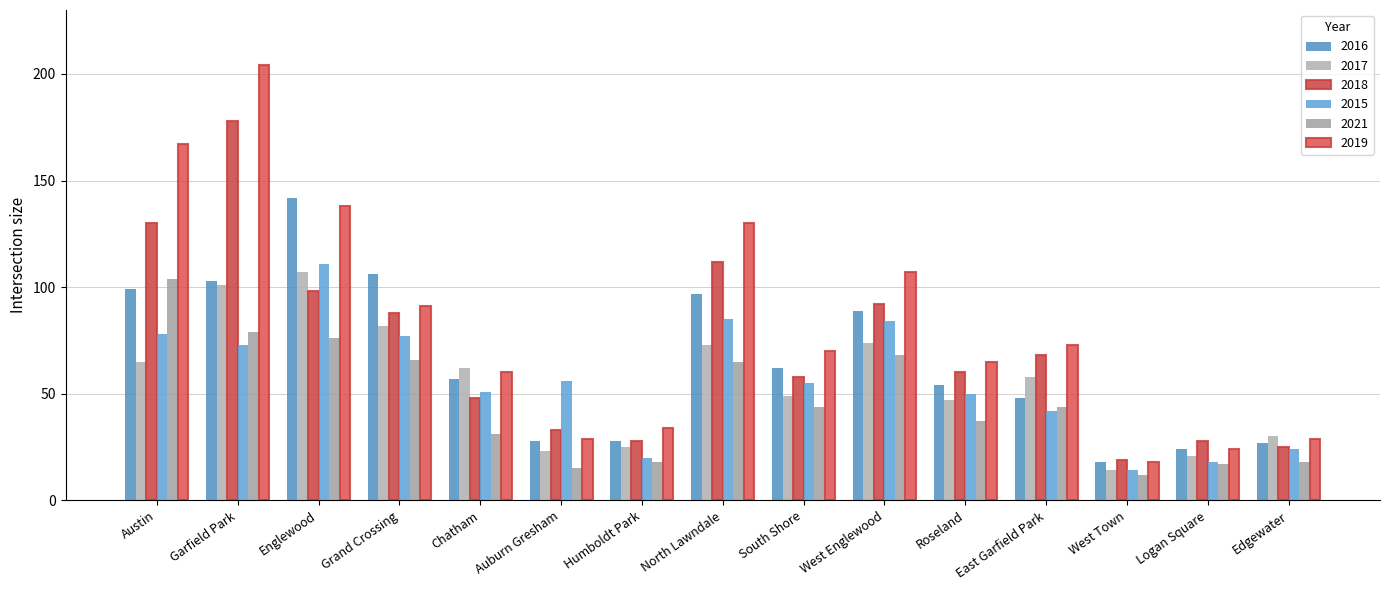

What are all the series names shown in the legend?

2016, 2017, 2018, 2015, 2021, 2019